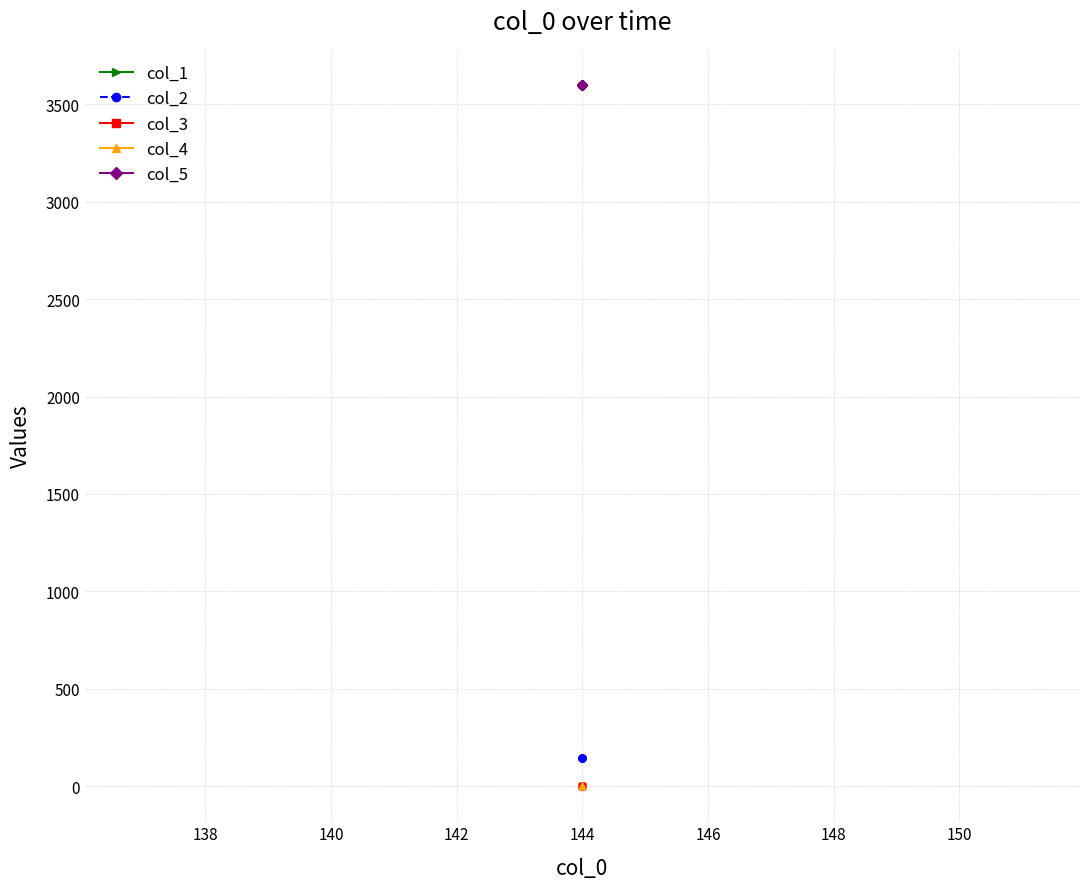

How many categories are shown in the chart?

5